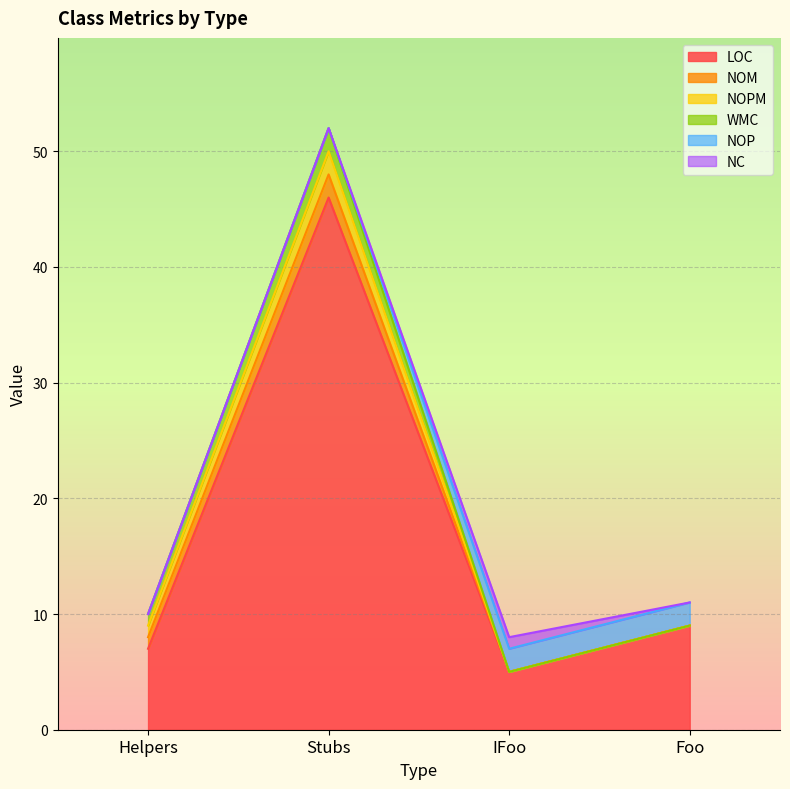

Between IFoo and Stubs, which is larger?

Stubs